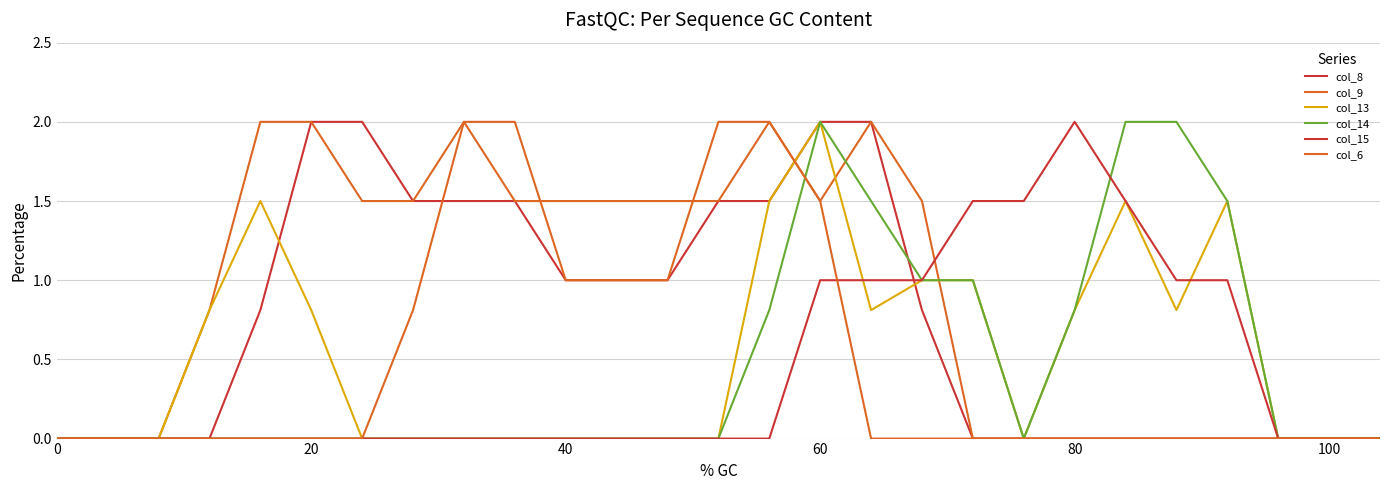

Is this an area chart (filled region under the line)?

No